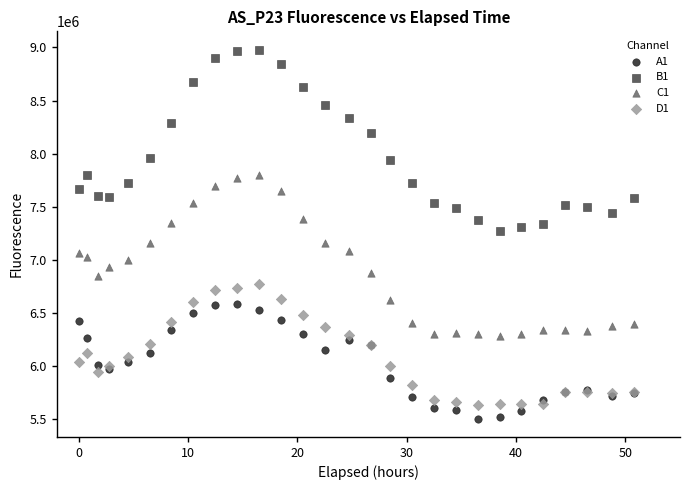

Which series has the widest spread of Y values?

B1